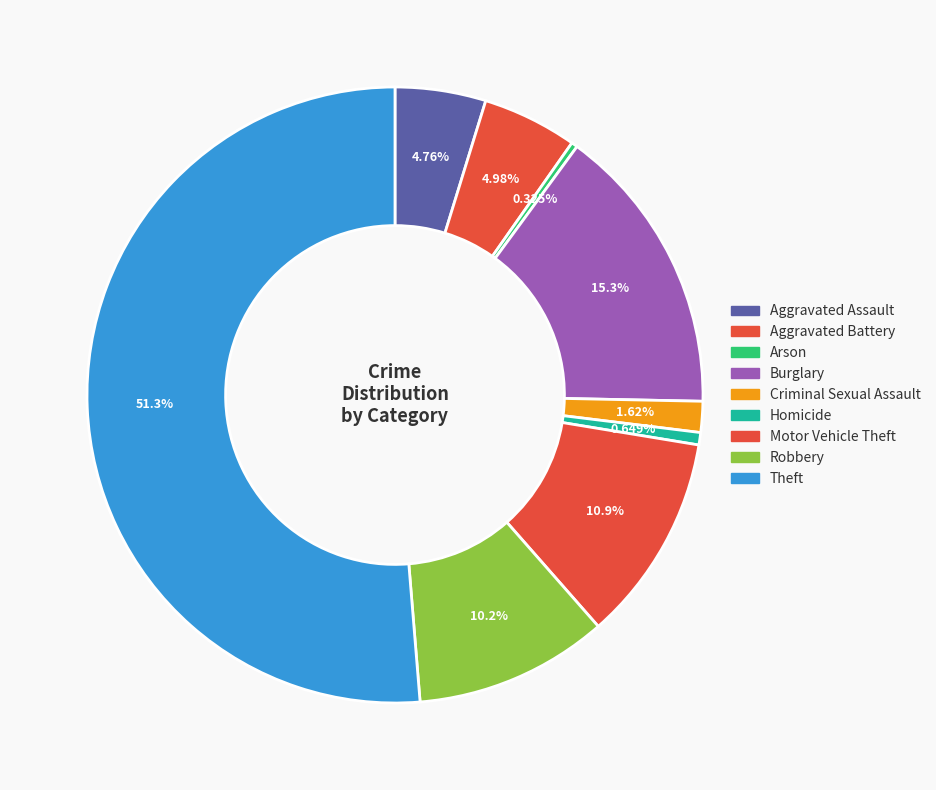

How many slices are in this pie chart?

9